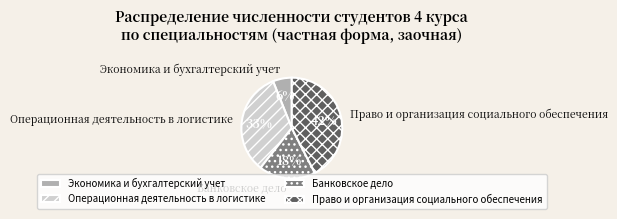

Rank the categories by value from highest to lowest.

Право и организация социального обеспечения, Операционная деятельность в логистике, Банковское дело, Экономика и бухгалтерский учет